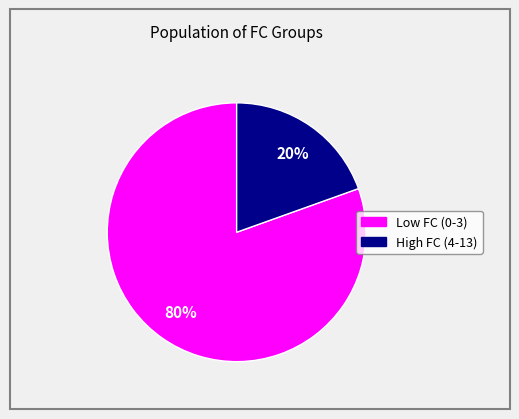

To the nearest percent, what is the average slice percentage?

50%